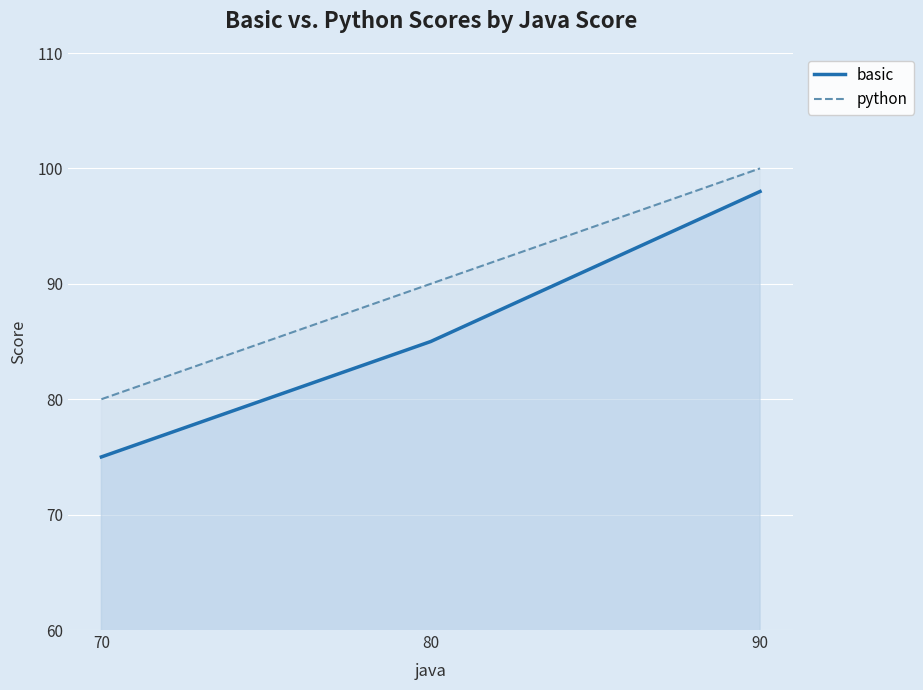

What is the sum of the python values at 90 and 70?

180